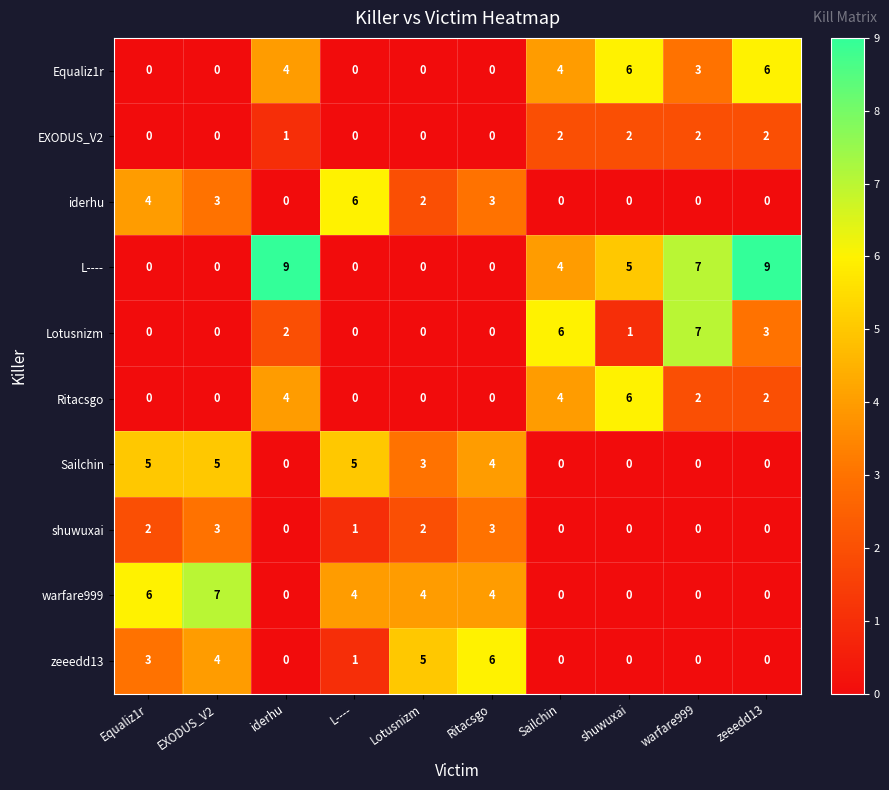

Read the shuwuxai value at Ritacsgo.

3